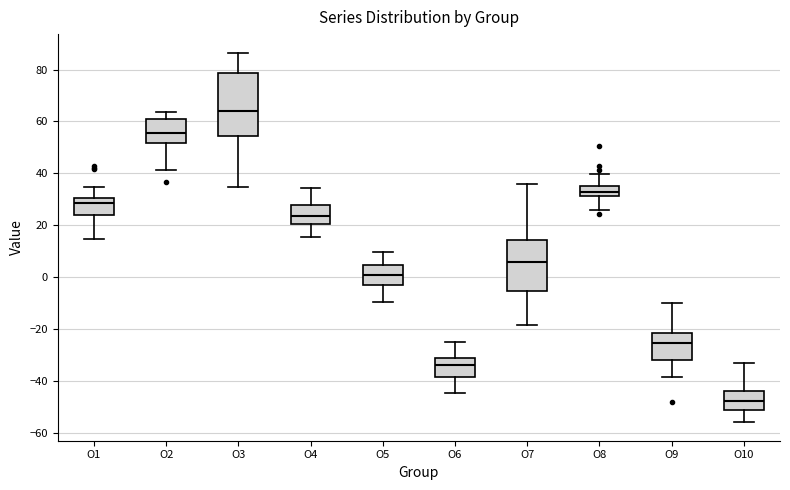

Where does the upper whisker of the box for O4 end on the y-axis? The values are not printed on the chart, so give them approximately, as read against the axis.

34